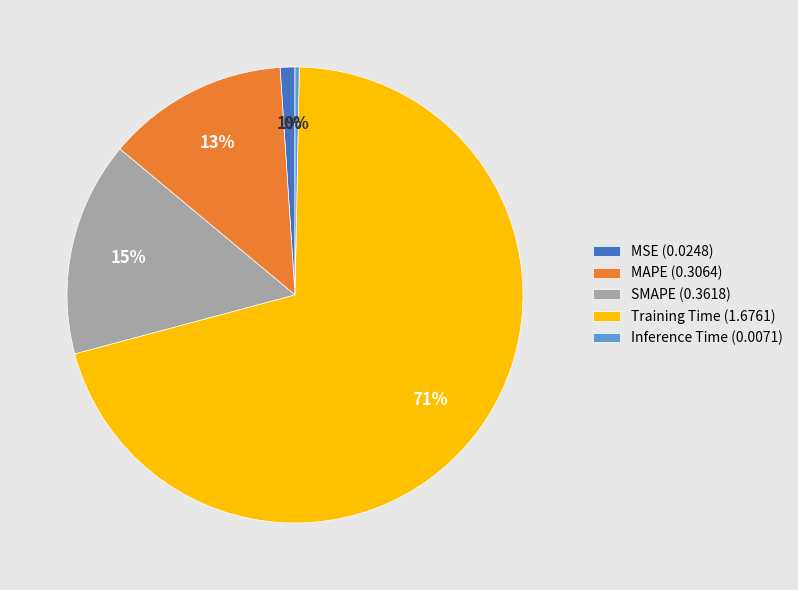

What percentage is the MAPE slice, to the nearest percent?

13%